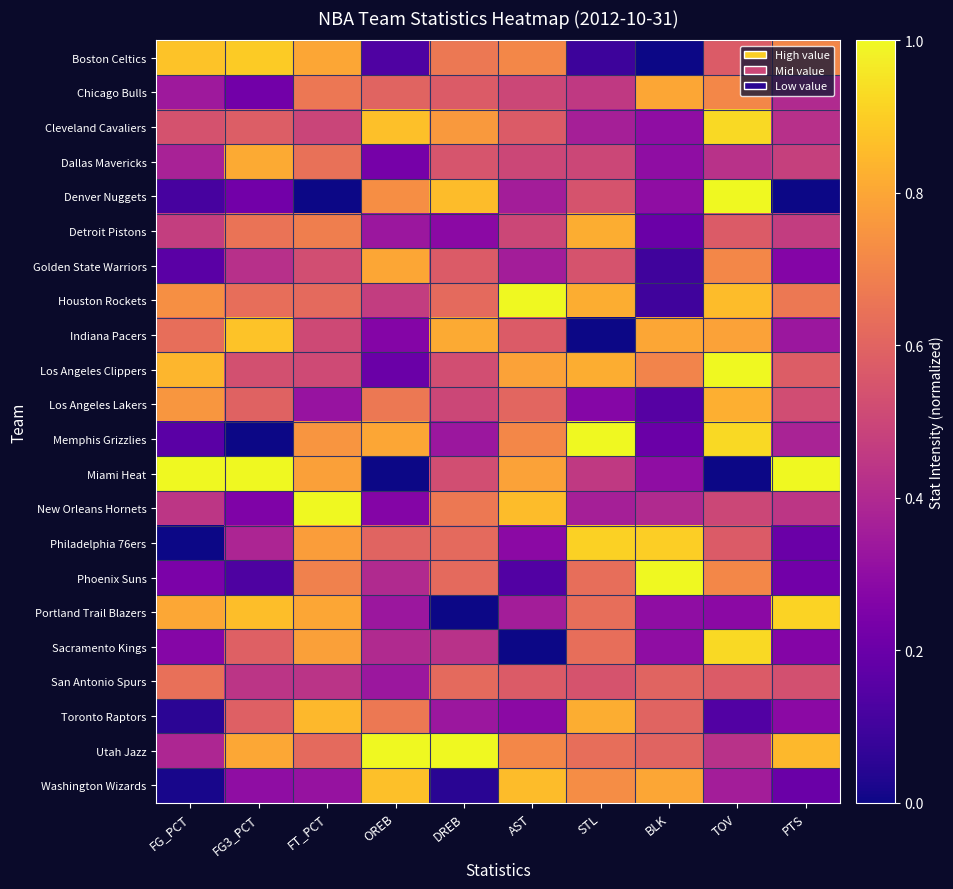

Between OREB and STL, which series saw the biggest shift?

Los Angeles Clippers